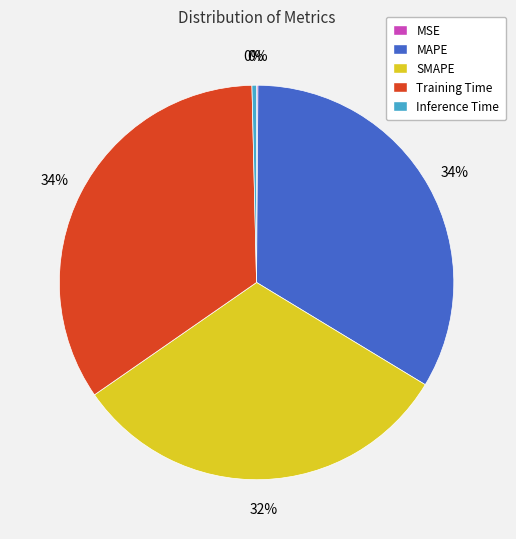

Combined, do Inference Time and Training Time account for over 50%?

No